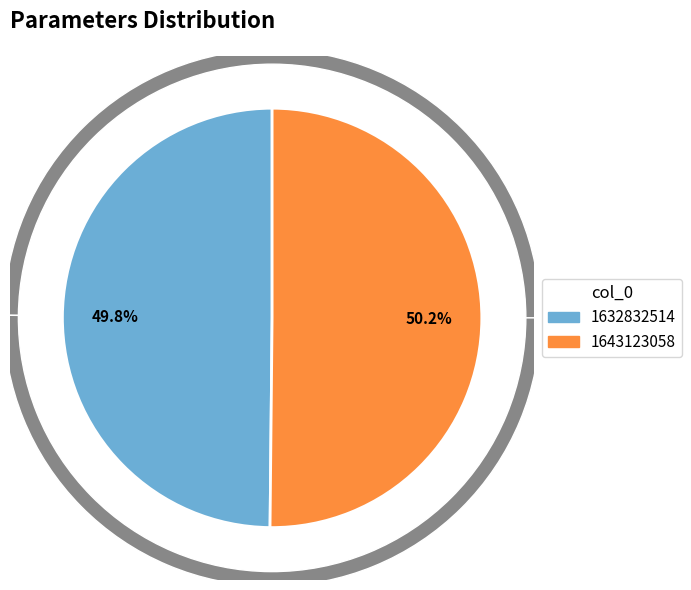

What is the total percentage of 1632832514 and 1643123058?

100.0%